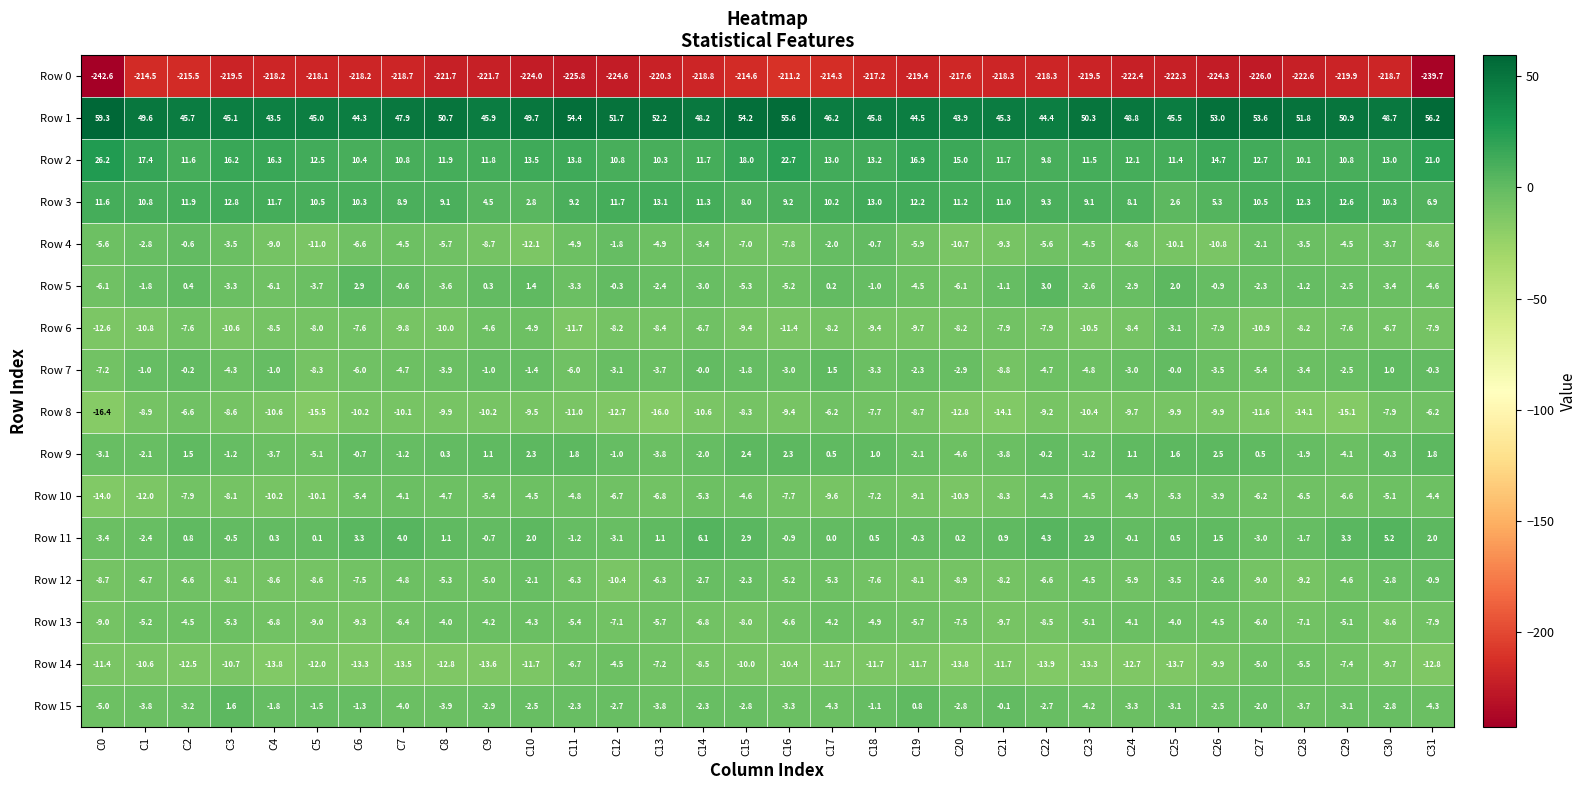

How many categories are shown in the chart?

32